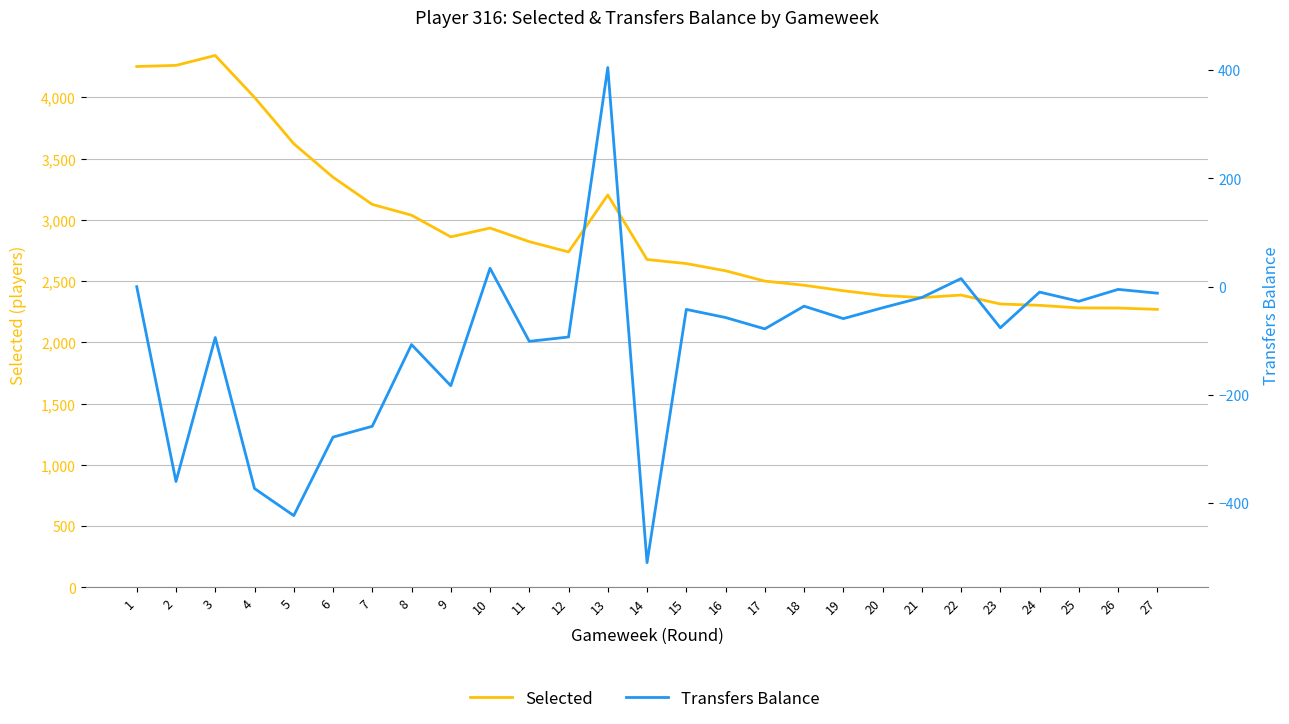

The value of Transfers Balance at 9 is -183. True or false?

True